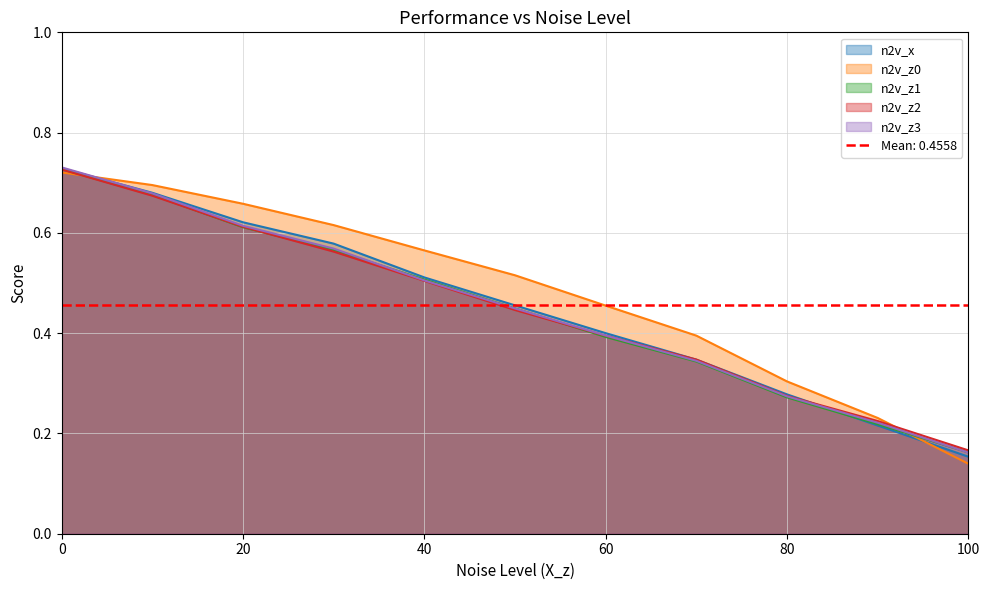

At how many categories does at least one series exceed 0?

11